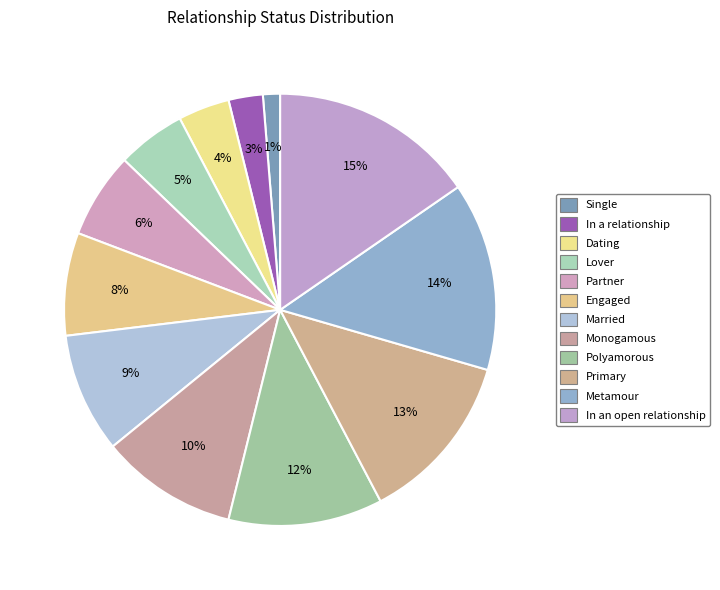

What is the ratio of the value at Single to the value at In an open relationship?

0.1